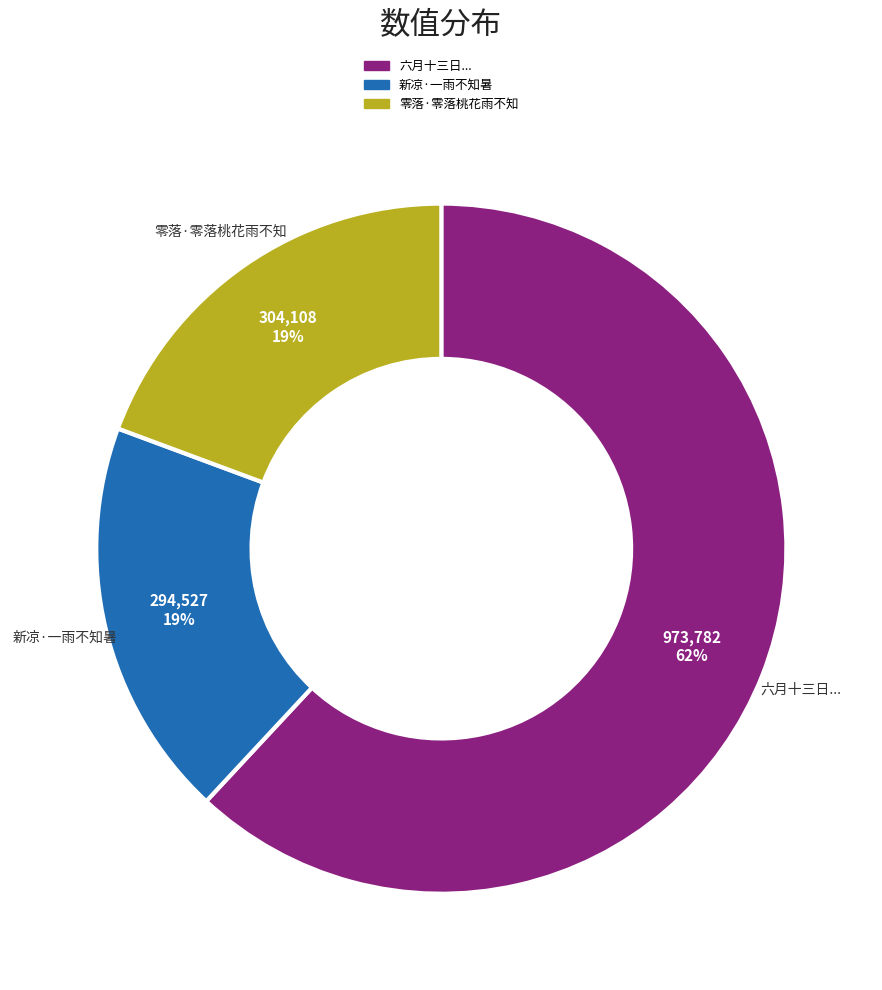

Is there any slice that represents more than half of the pie?

Yes